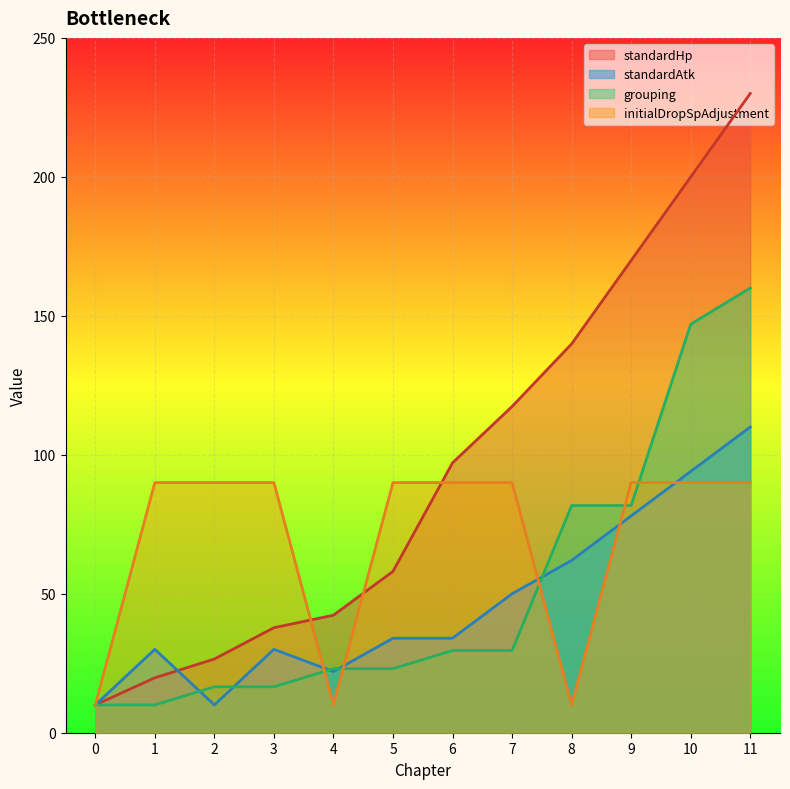

What is the average value of the standardHp series?

95.7